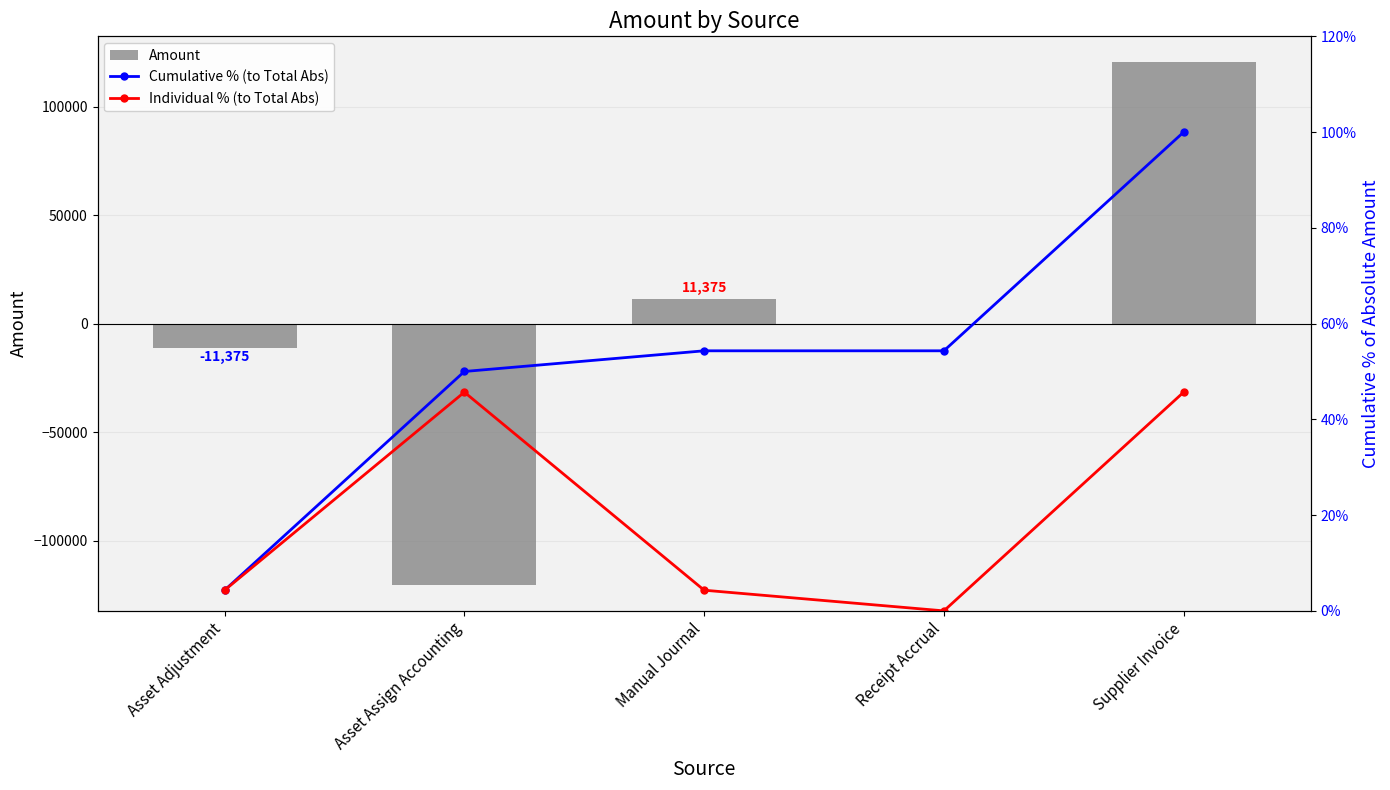

Between Manual Journal and Receipt Accrual, which series saw the biggest shift?

Amount